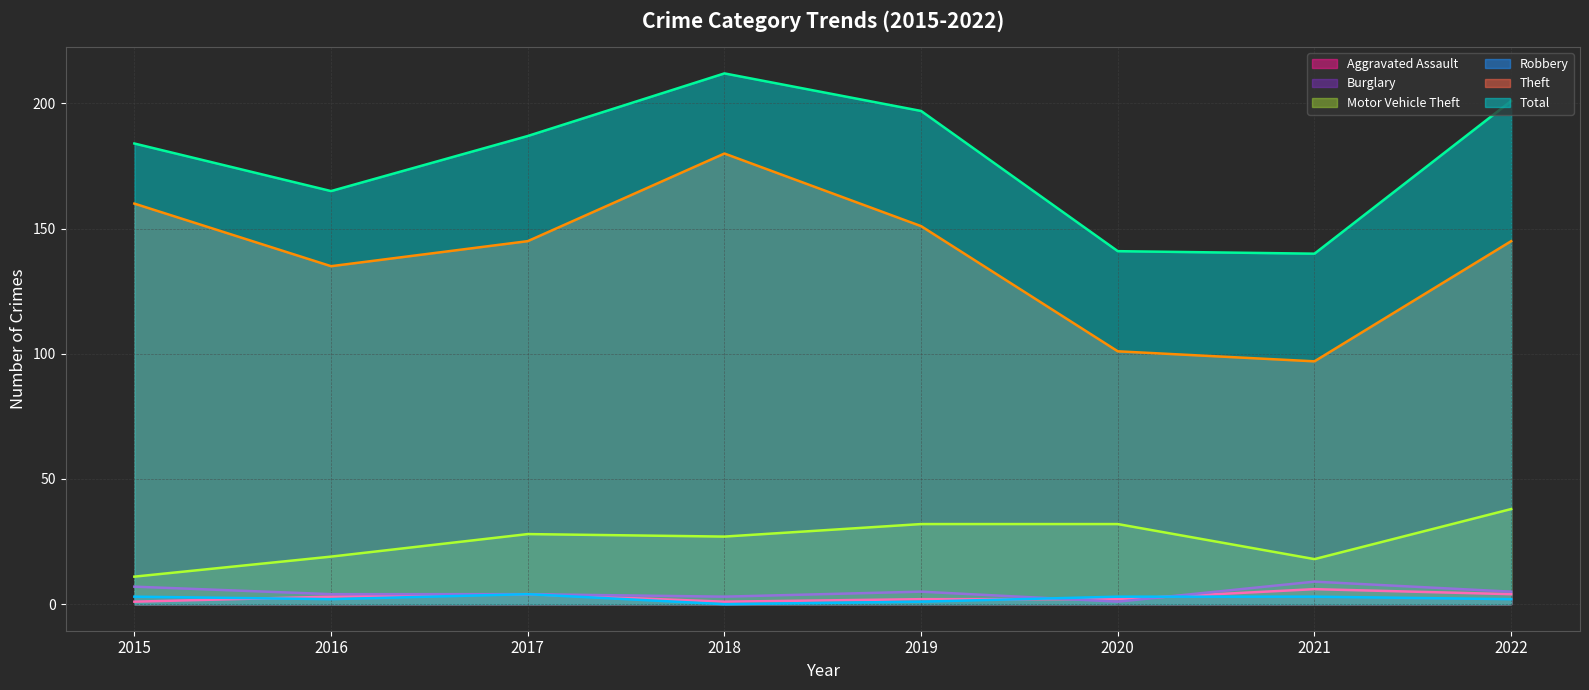

Rank the categories by Burglary value from highest to lowest.

2021, 2015, 2019, 2022, 2016, 2017, 2018, 2020